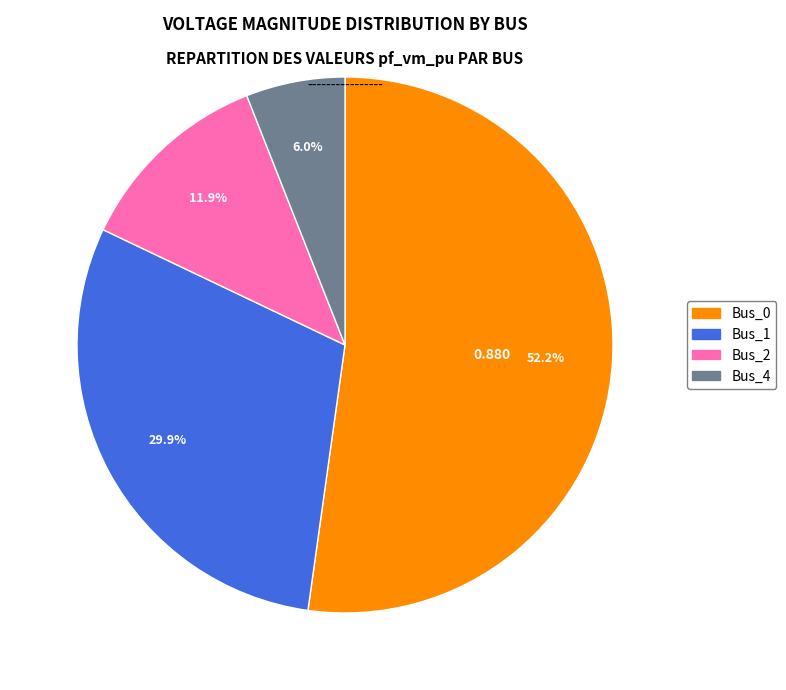

How many segments does this pie chart have?

4